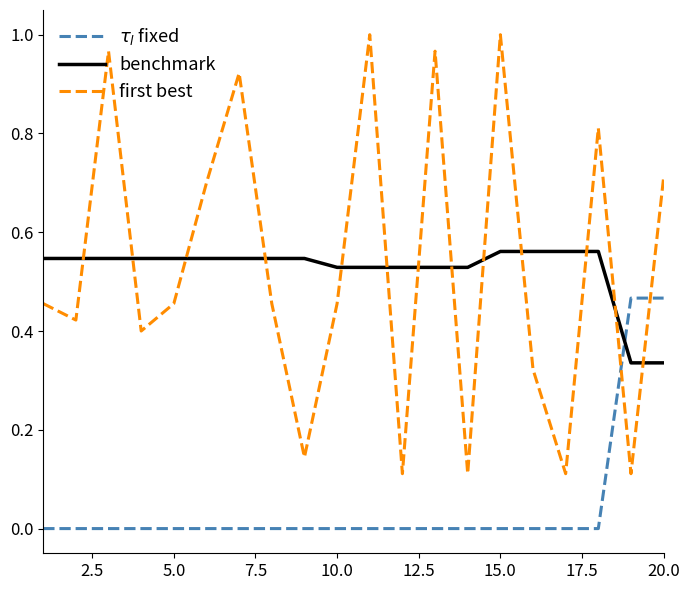

Which series has the largest range (max minus min)?

first best